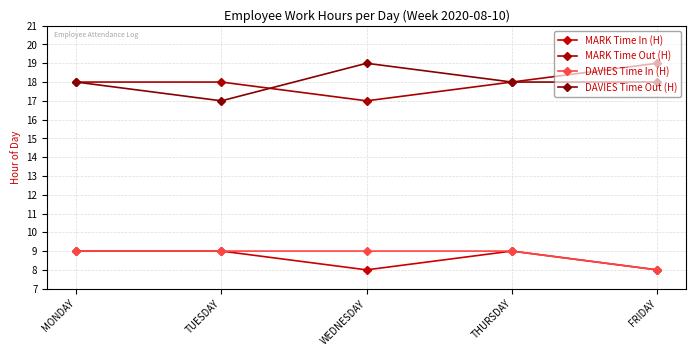

Which category has the highest value across all series?

FRIDAY